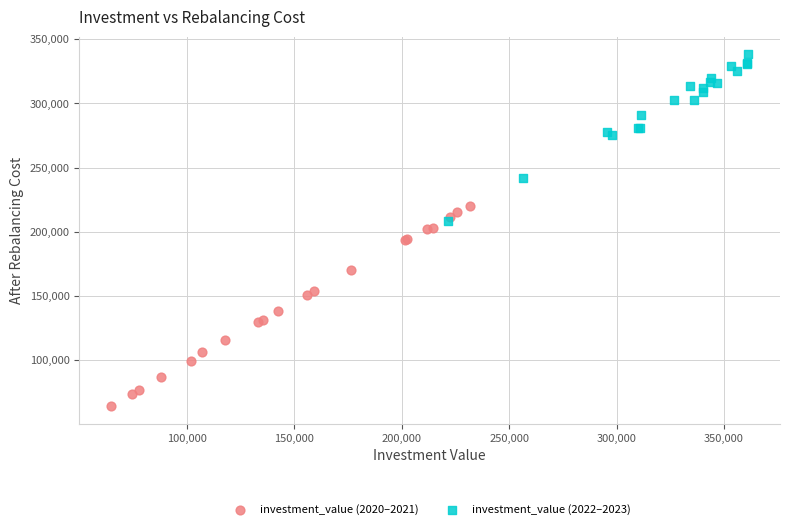

What are all the series names shown in the legend?

investment_value (2020–2021), investment_value (2022–2023)